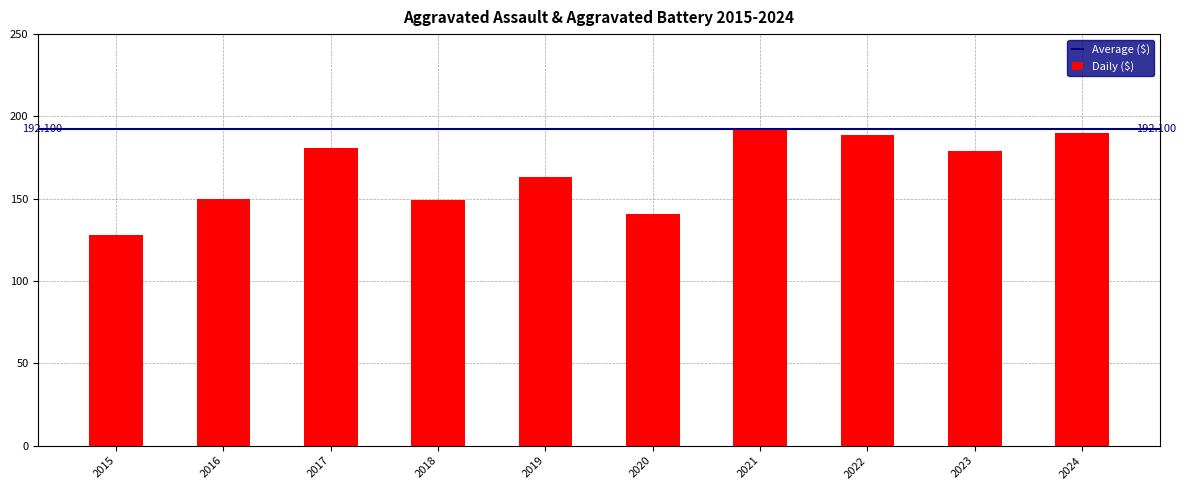

How many series are shown in this chart?

1